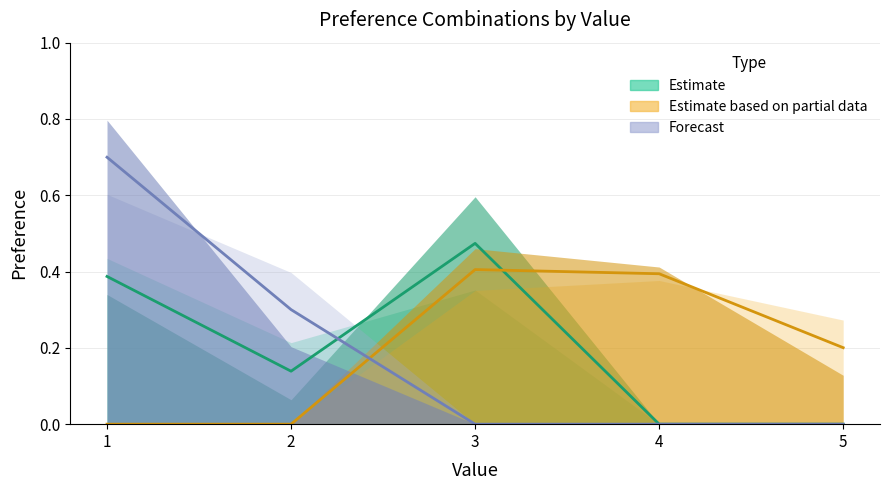

Reading left to right, list all the values displayed in this chart.

Estimate (green) (line): 0.4	0.1	0.5	0.0	0.0
Estimate based on partial data (line): 0.0	0.0	0.4	0.4	0.2
Forecast (line): 0.7	0.3	0.0	0.0	0.0